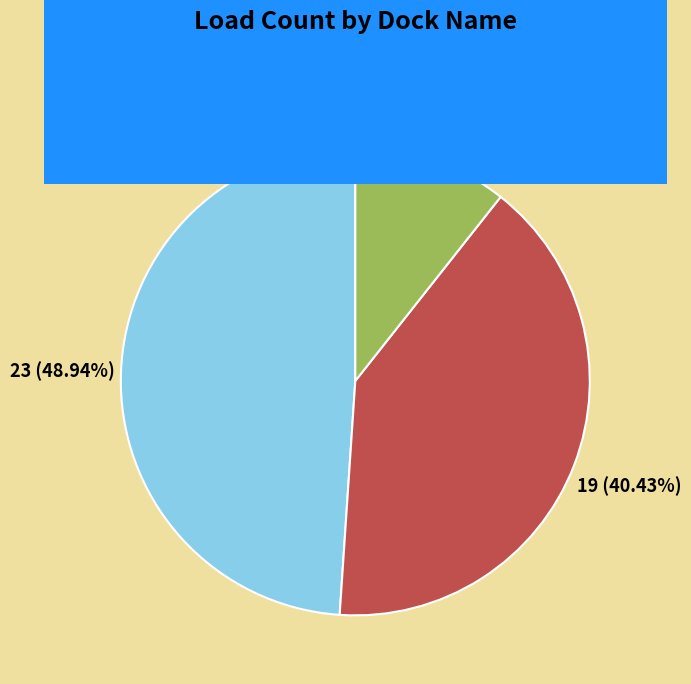

To the nearest percent, what is the combined percentage of PERISHABLE and DRY?

89%